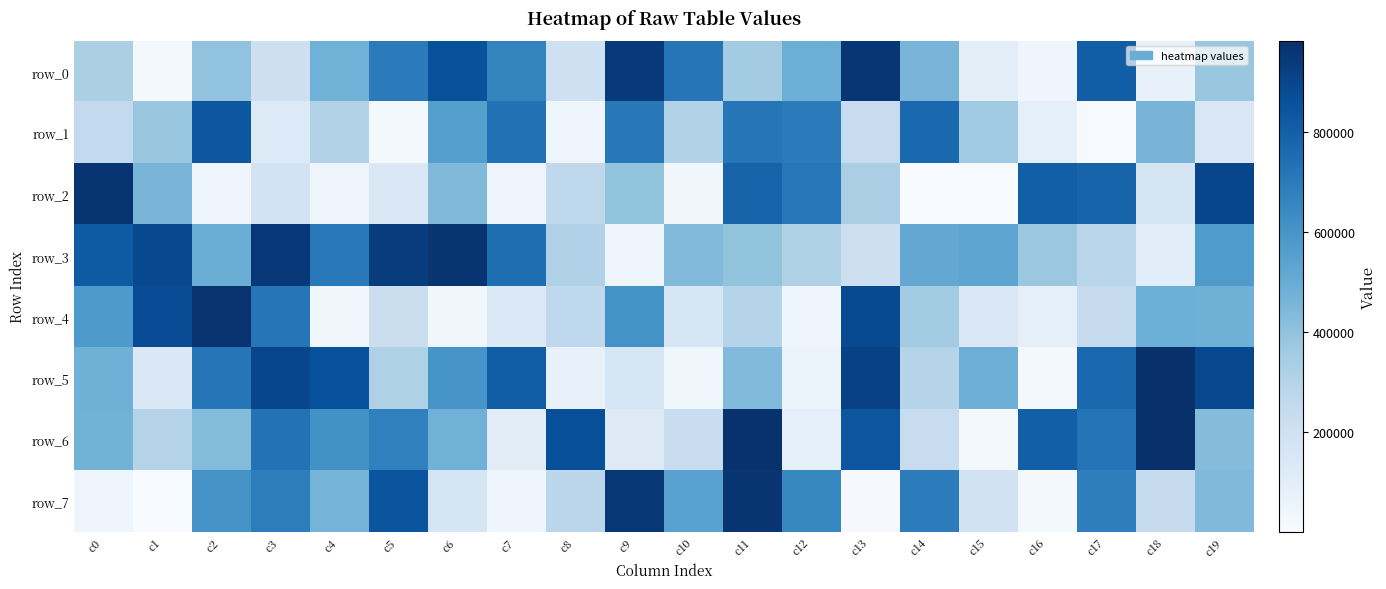

What is the difference between the maximum and second lowest values in the row_6 series?

890954